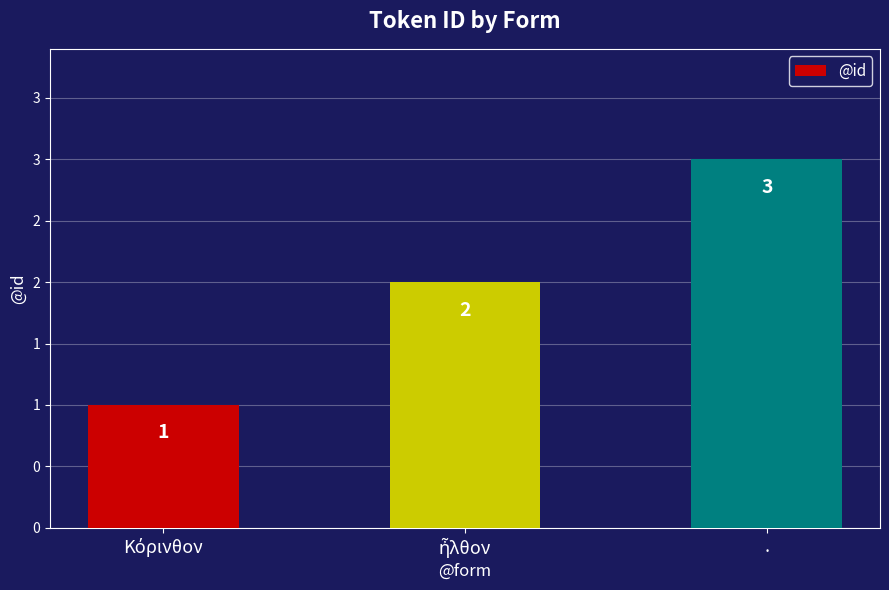

How many values are below 2?

1